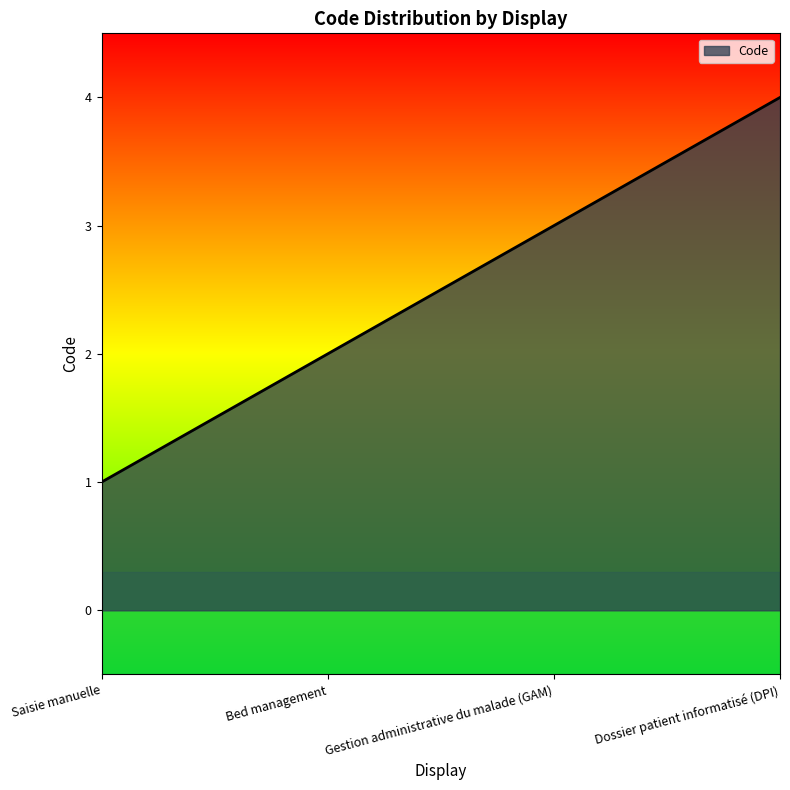

Which has a higher value, Dossier patient informatisé (DPI) or Bed management?

Dossier patient informatisé (DPI)